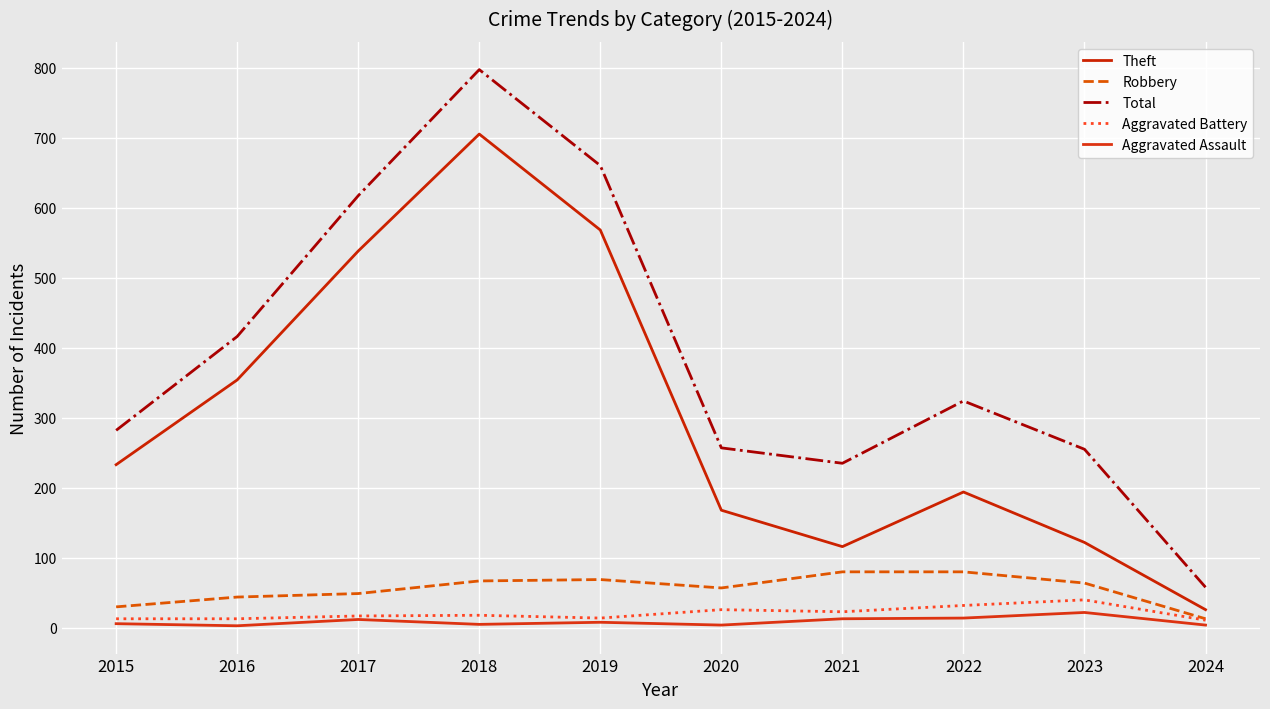

At which label does Robbery first exceed 64?

2018